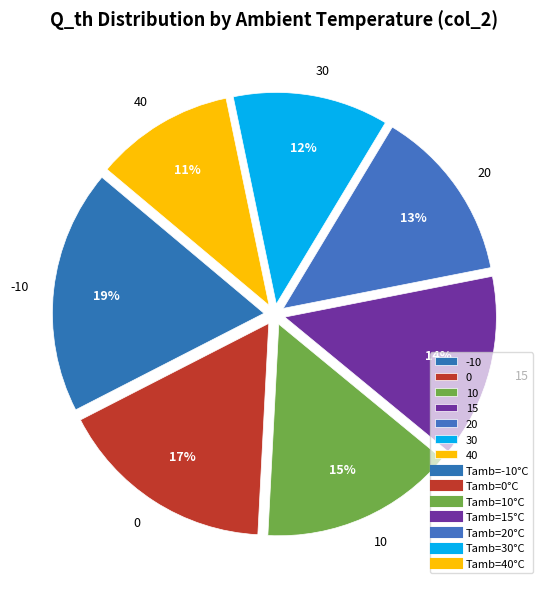

The 0 slice represents 17% of the pie. True or false?

True